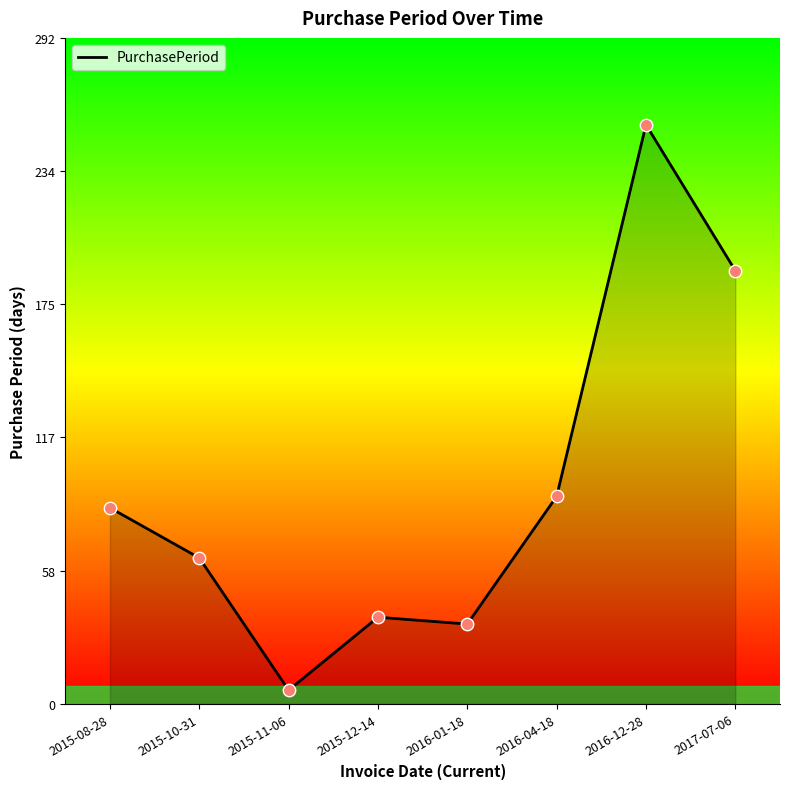

What is the change in value from 2015-10-31 to 2017-07-06?

+126